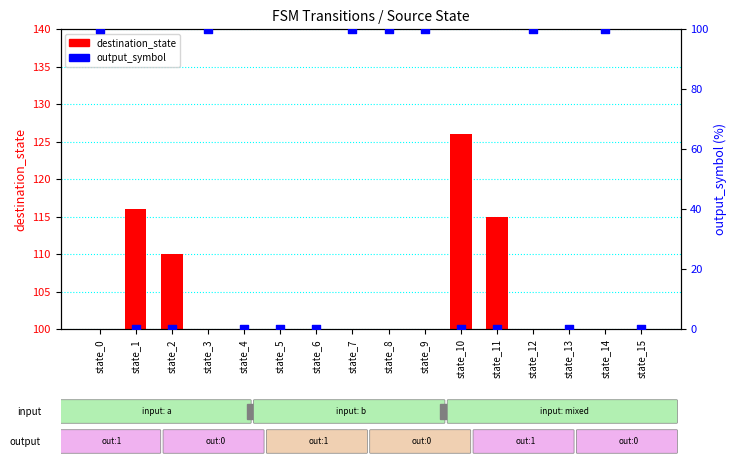

Which series reaches the minimum Y coordinate?

output_symbol